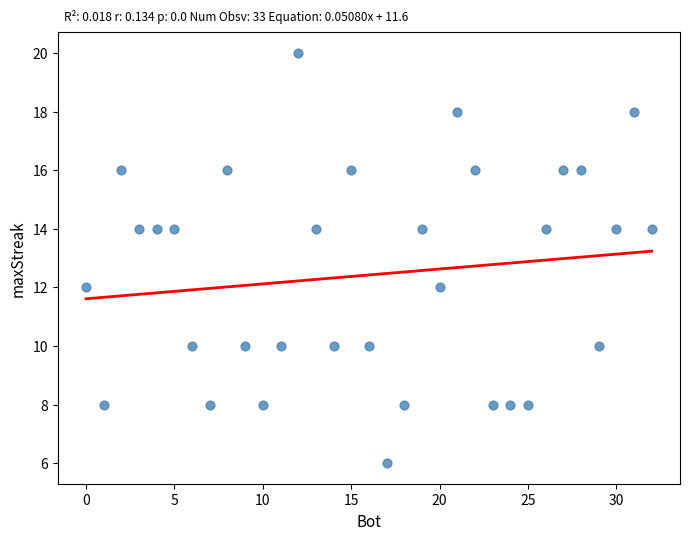

What is the range of Y values (max minus min)?

14